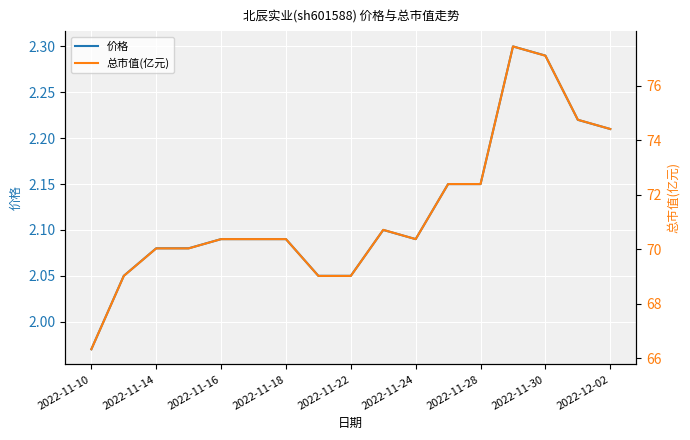

The 价格 series shows 4.0 at 2022-11-30. True or false?

False